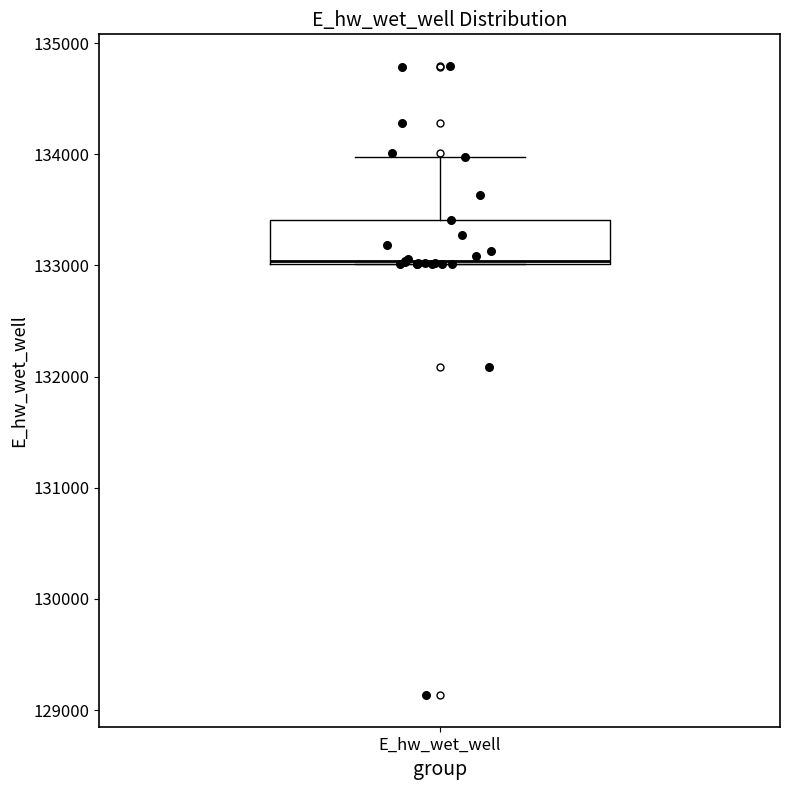

Transcribe this box plot: give where the median line is, the range the box spans, and where the two whiskers end, as read against the y-axis. The values are not printed on the chart, so give them approximately, as read against the axis.

median 133000, box 133000 to 133400, whiskers 133000 to 134000